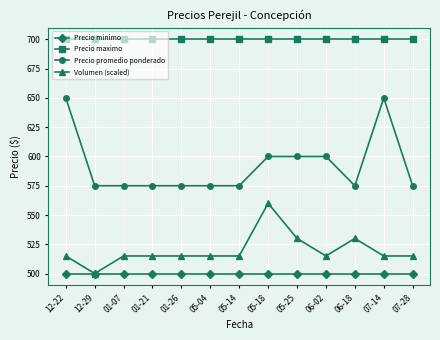

What is the value of the Precio minimo point at the 5th from the left?

500